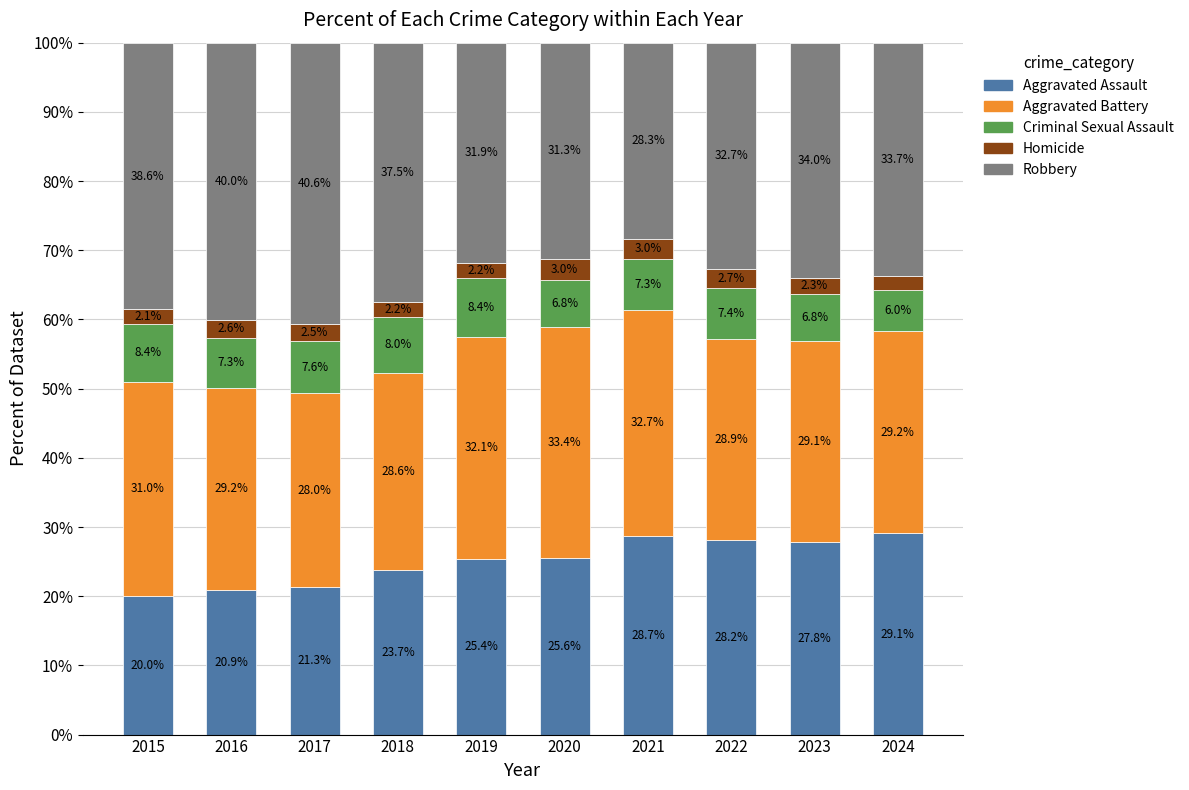

Which category has the lowest value in the Aggravated Assault series?

2015